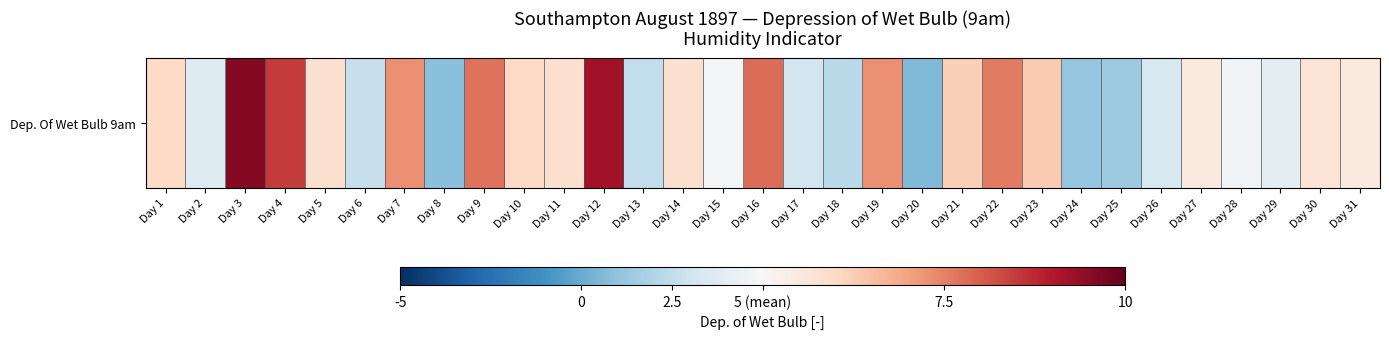

Reading left to right, transcribe all the data shown in this chart.

6.0	3.7	9.6	8.5	5.8	2.7	7.3	0.8	7.7	6.0	5.8	9.2	2.5	5.8	4.9	7.8	3.2	2.3	7.3	0.6	6.2	7.6	6.3	1.1	1.4	3.4	5.5	4.7	4.0	5.7	5.5